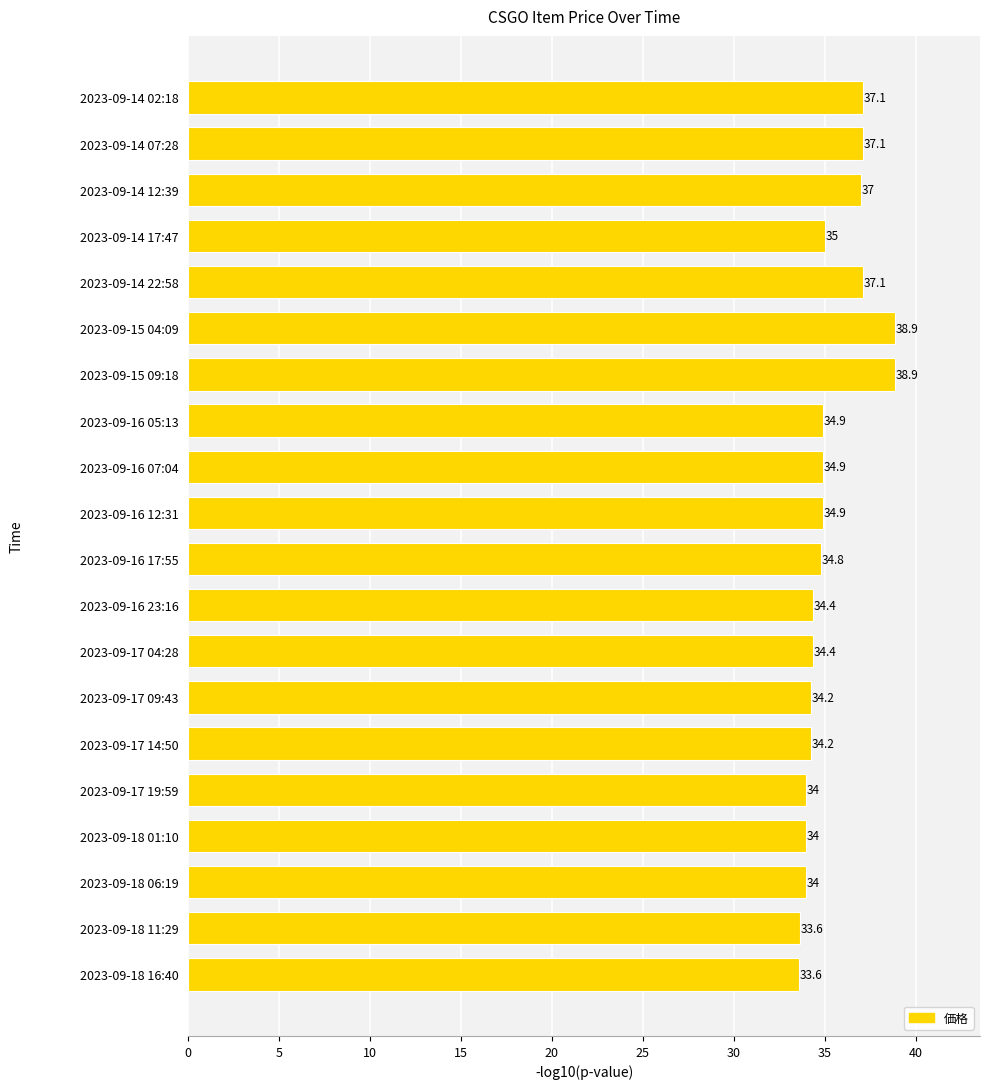

What is the value of the 10th bar from the top?

34.9